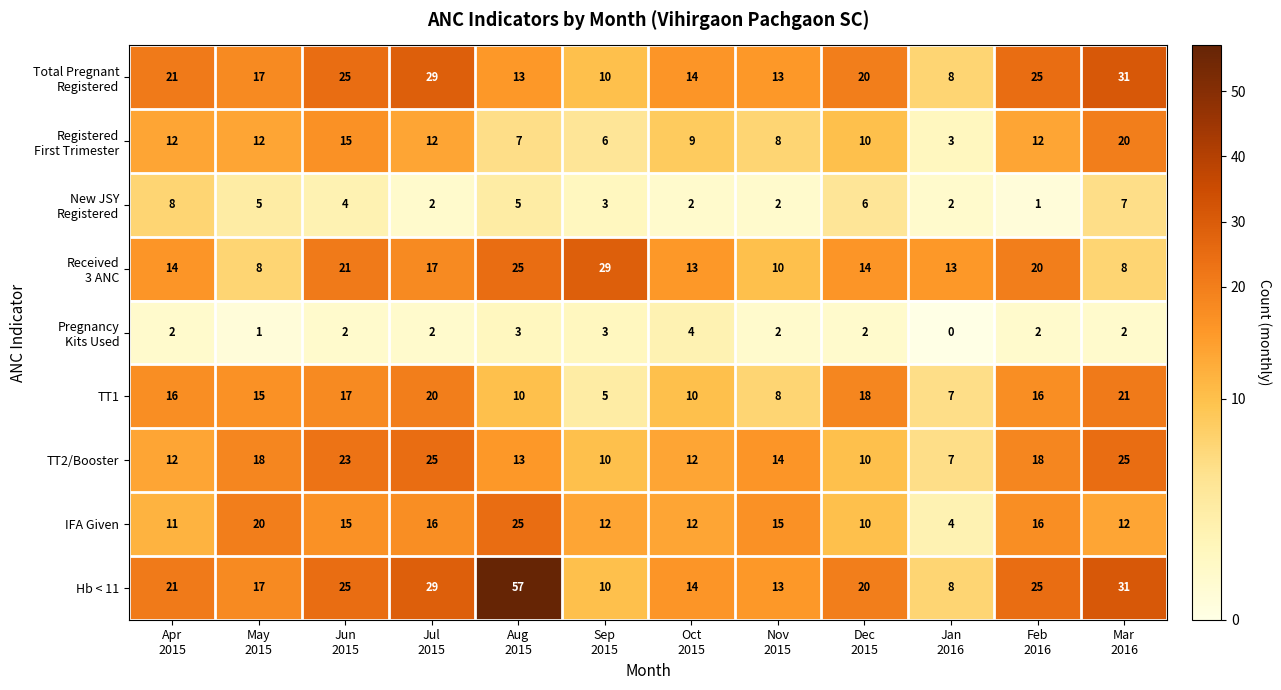

What is the lowest value of the Hb < 11 series?

8